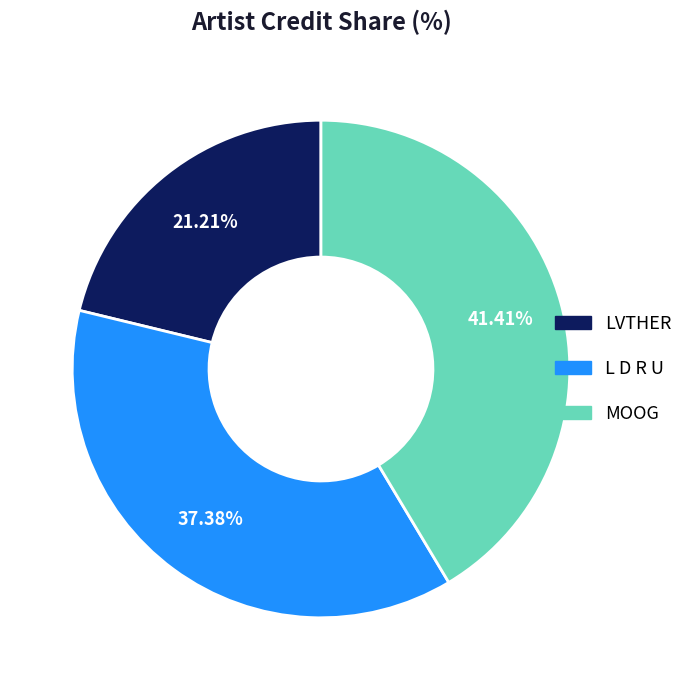

What is the largest slice in the pie chart?

MOOG